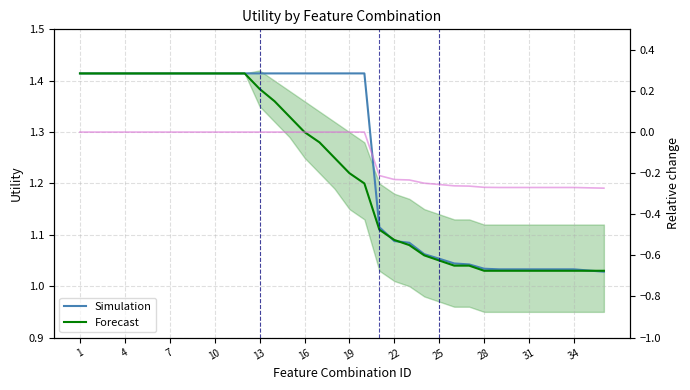

Which category has the lowest value in the Forecast series?

28